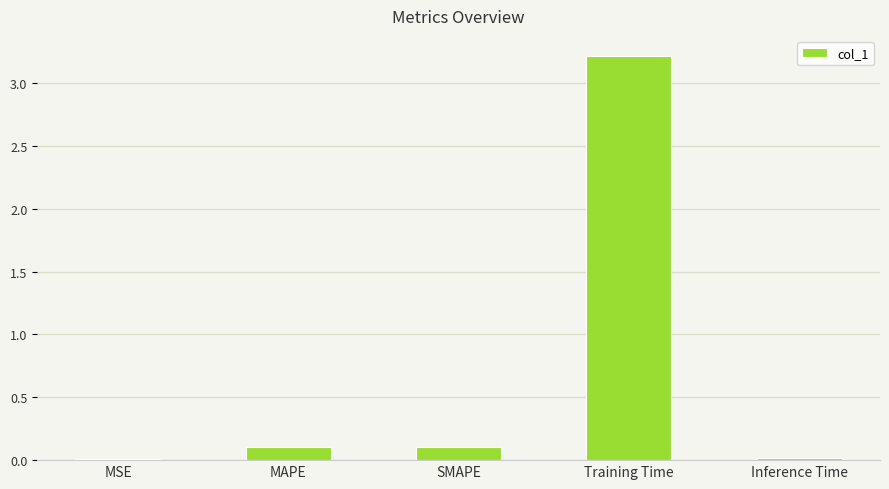

Are the bars horizontal?

No